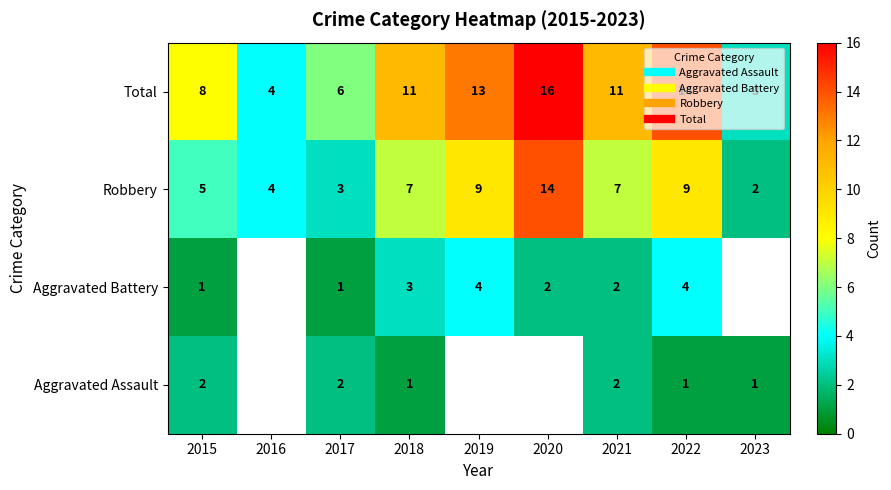

At which label does Robbery first exceed 7?

2019